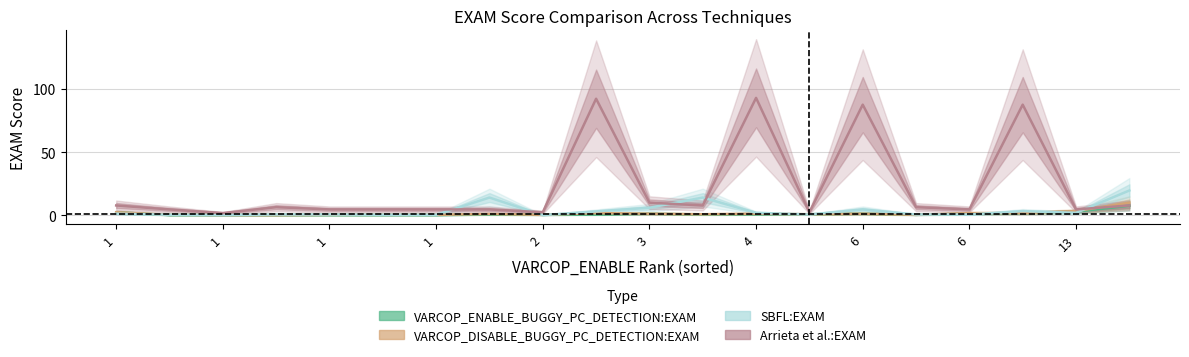

Where do VARCOP_ENABLE_BUGGY_PC_DETECTION:EXAM and SBFL:EXAM first cross each other?

1 and 1